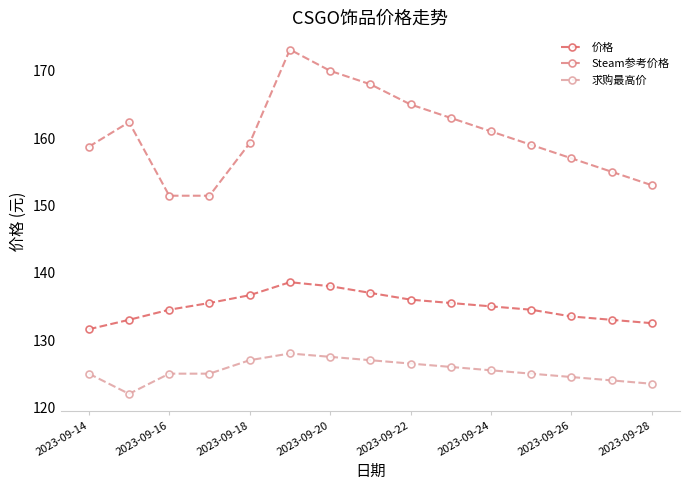

What is the minimum value for Steam参考价格?

151.4